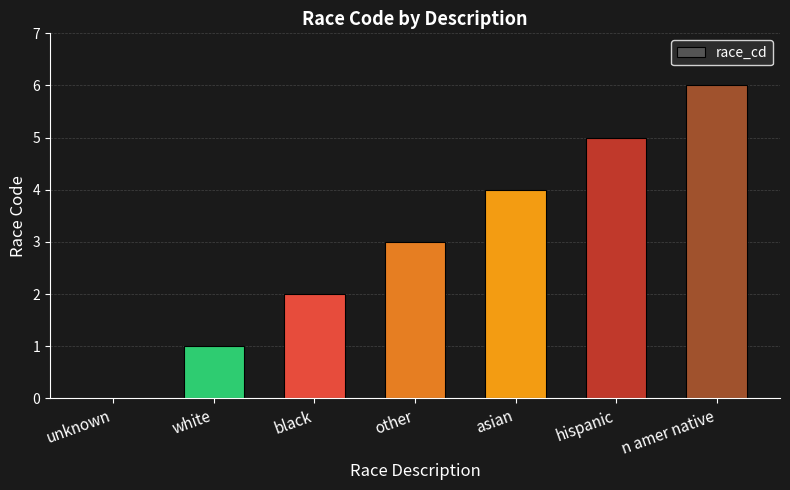

Are the bars horizontal?

No